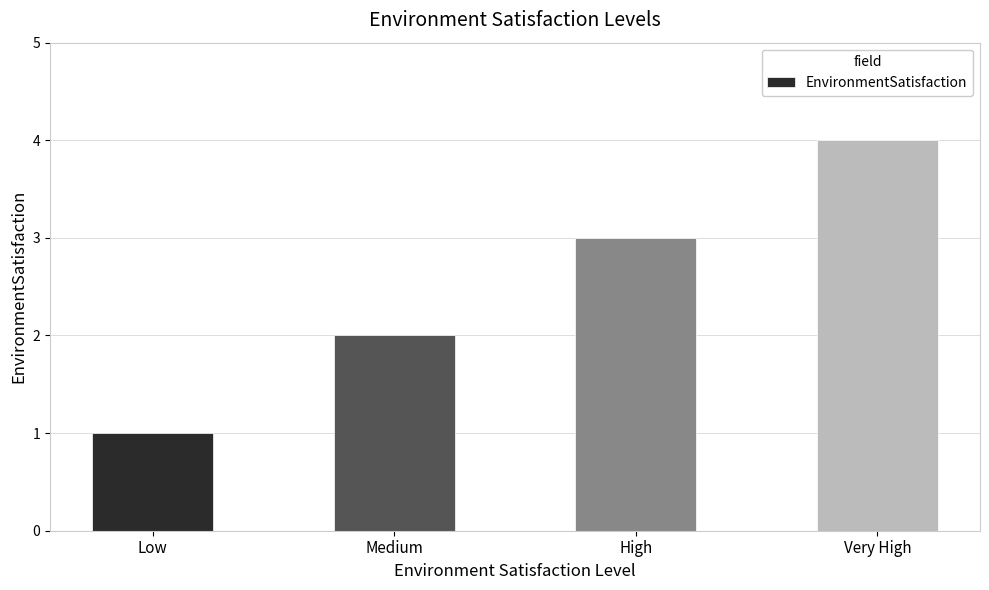

What is the difference between the maximum and second lowest values?

2